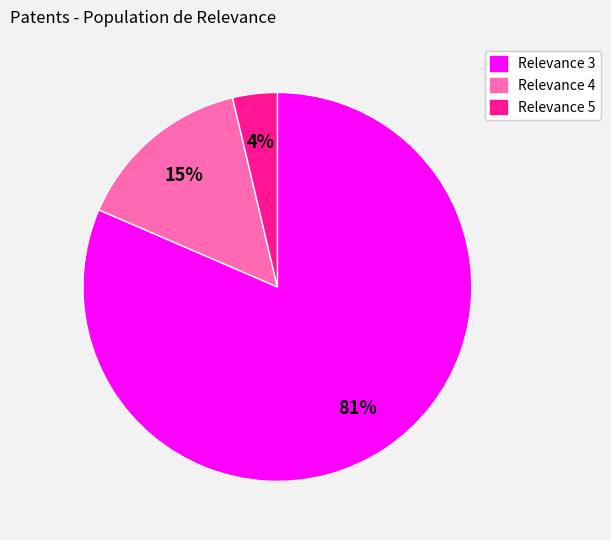

Count the number of slices in the pie.

3